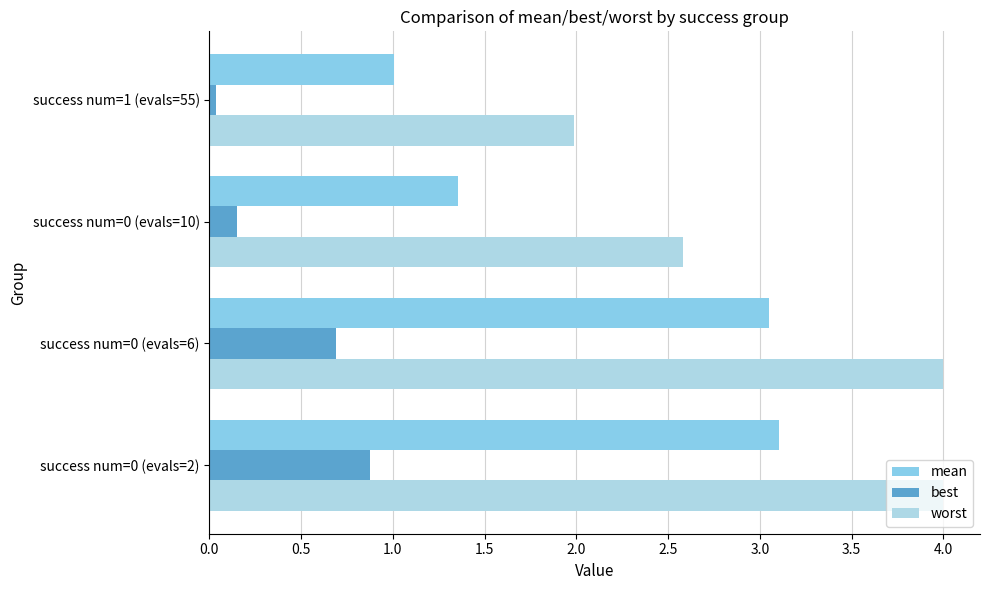

Count the number of categories in the chart.

4